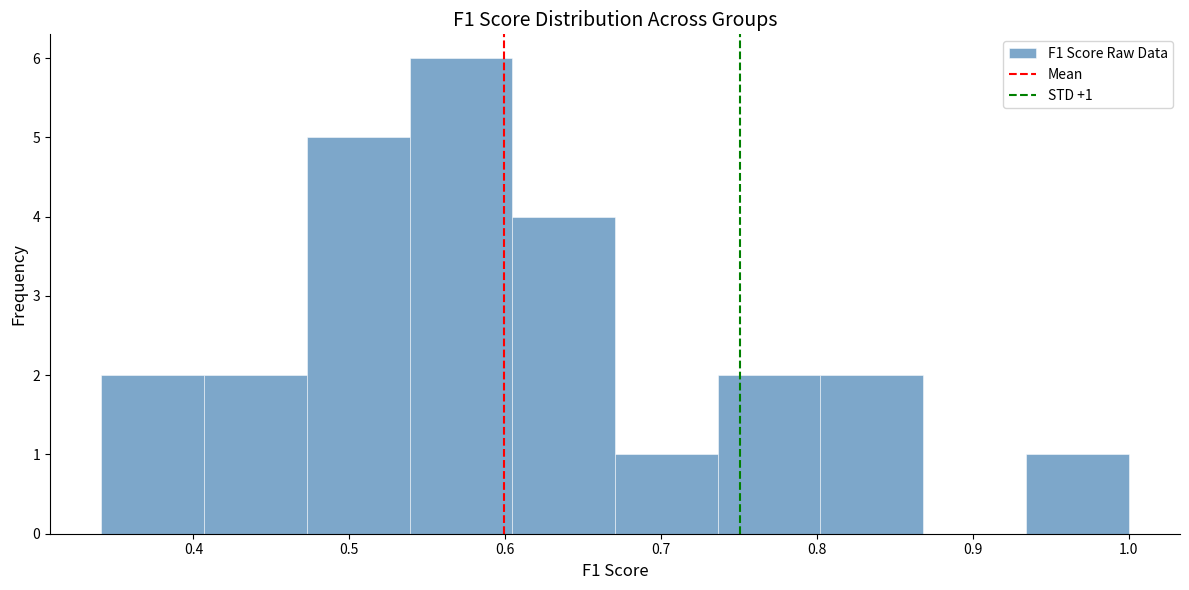

Over which range of the x-axis is the bar tallest?

0.54 to 0.60